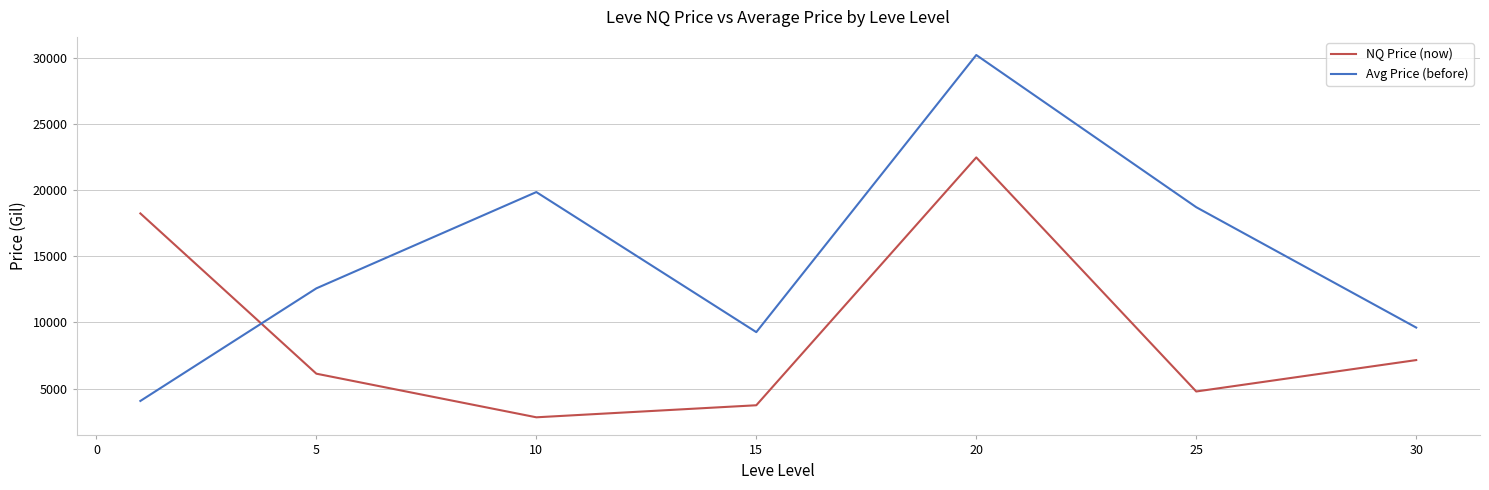

Count the number of categories in the chart.

7